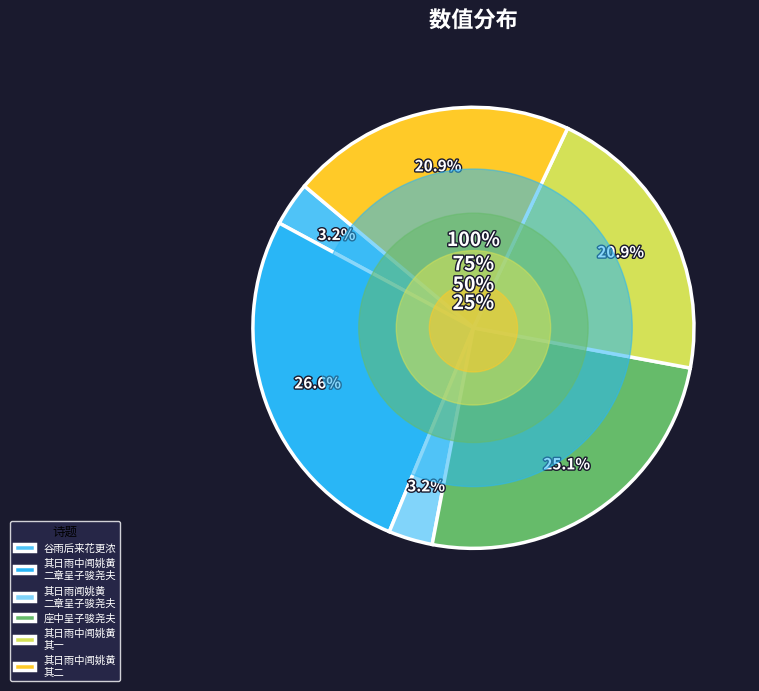

Approximately how many times larger is the value at 其日雨中闻姚黄开戏成诗二章呈子骏尧夫 其一 compared to 其日雨中闻姚黄开戏成诗二章呈子骏尧夫?

0.8